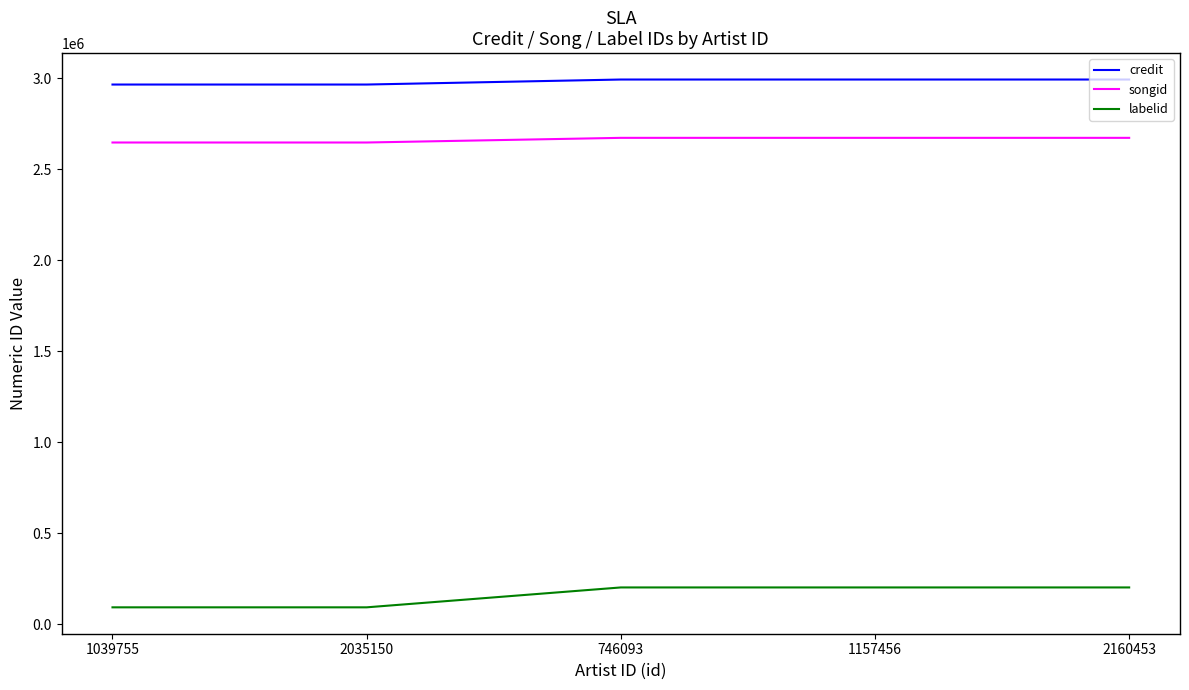

Rank the series at 2160453 from lowest to highest value.

labelid, songid, credit